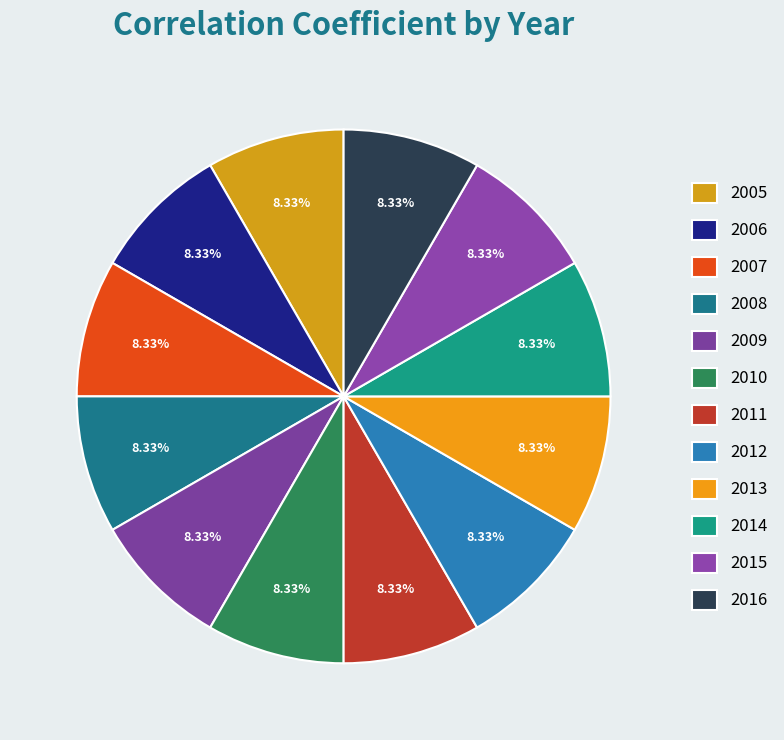

How many slices are in this pie chart?

12